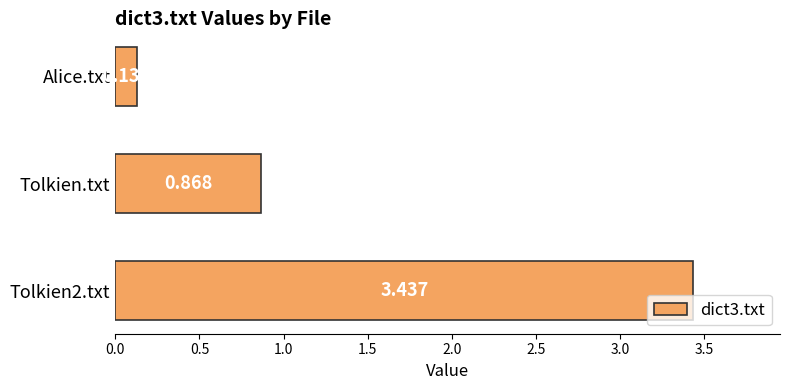

Which category has the lowest value across all series?

Alice.txt